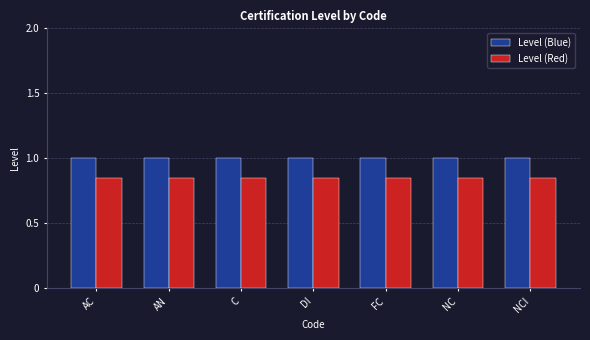

What is the label of the 7th bar from the left?

NCI